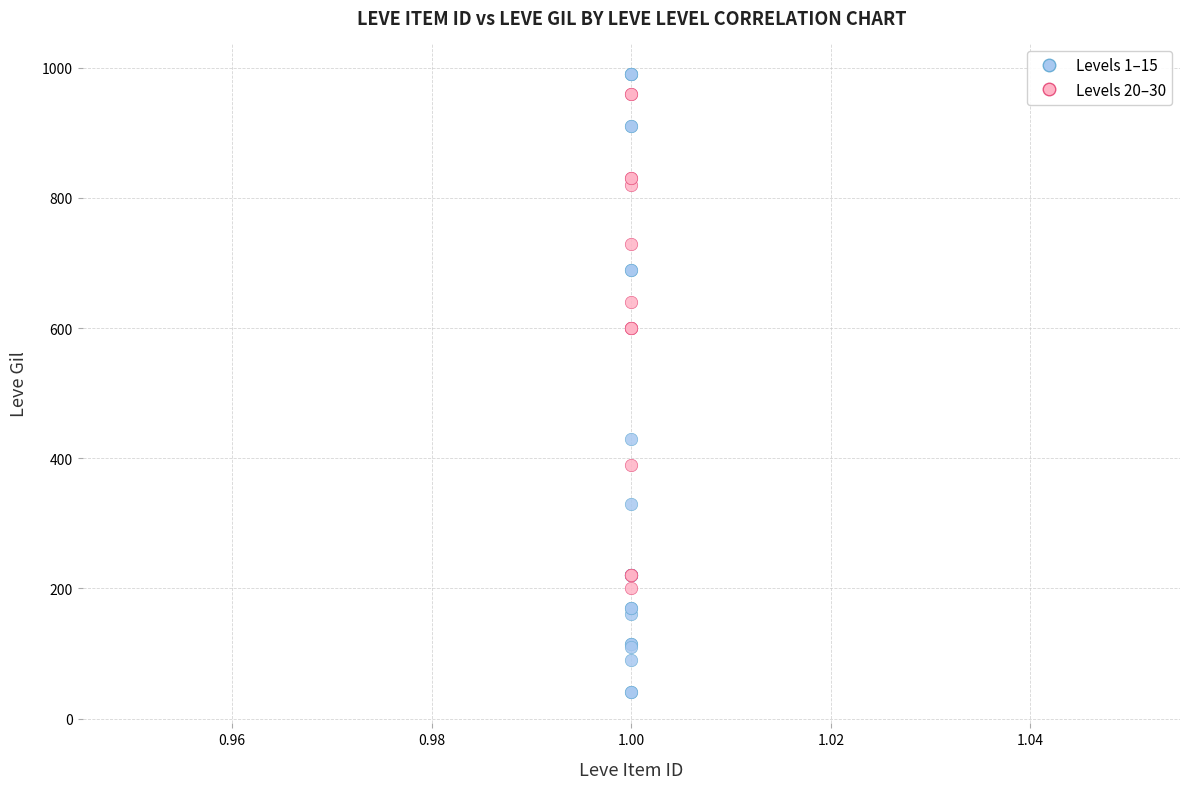

Which series contains the lowest Y value?

Levels 1–15